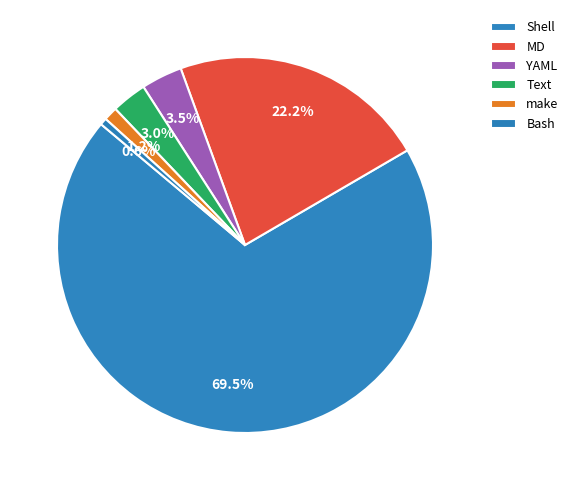

Which slice represents more than half of the pie?

Shell